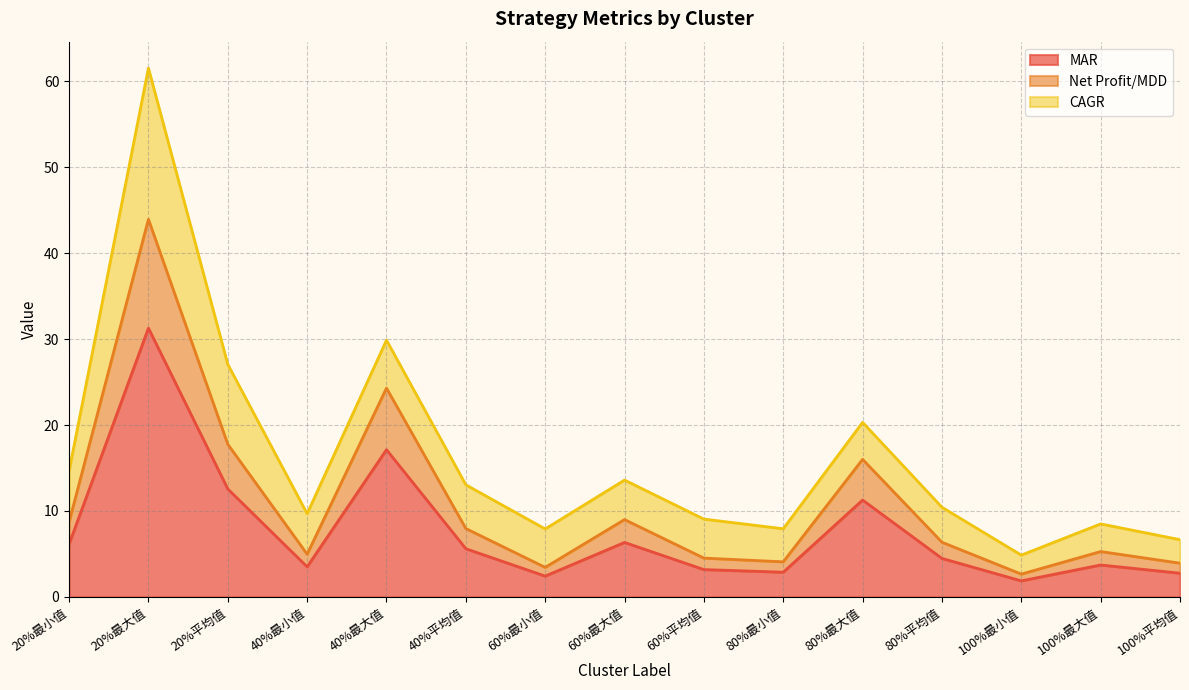

List the labels in order of MAR value, largest first.

20%最大值, 40%最大值, 20%平均值, 80%最大值, 60%最大值, 20%最小值, 40%平均值, 80%平均值, 100%最大值, 40%最小值, 60%平均值, 80%最小值, 100%平均值, 60%最小值, 100%最小值